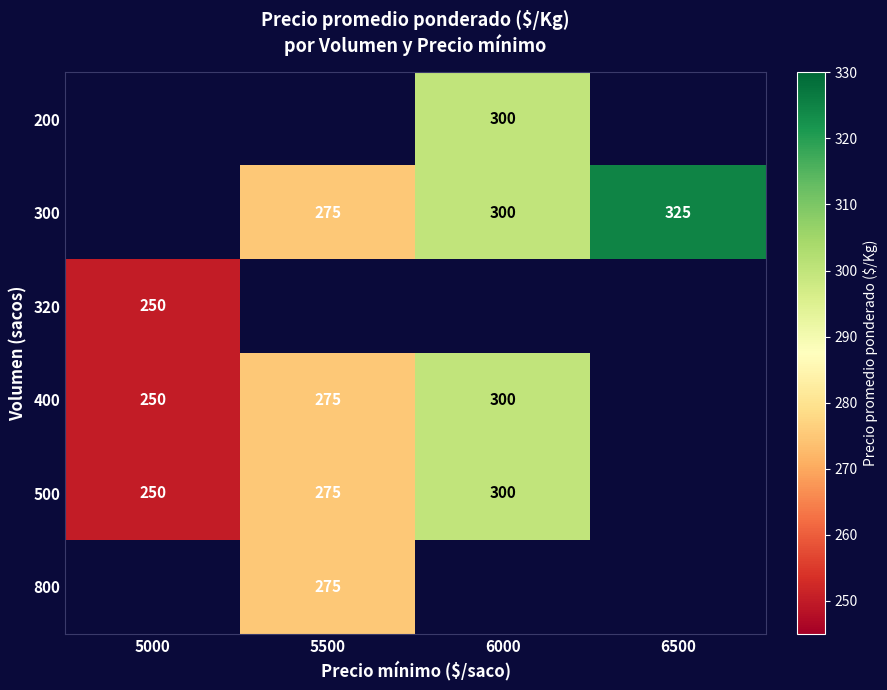

What is the smallest value displayed?

250.0